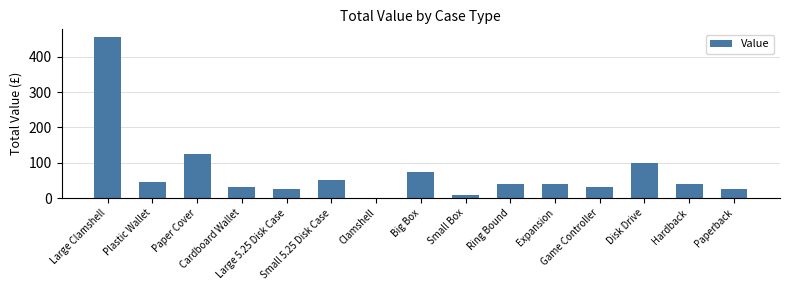

What is the maximum value shown in the chart?

455